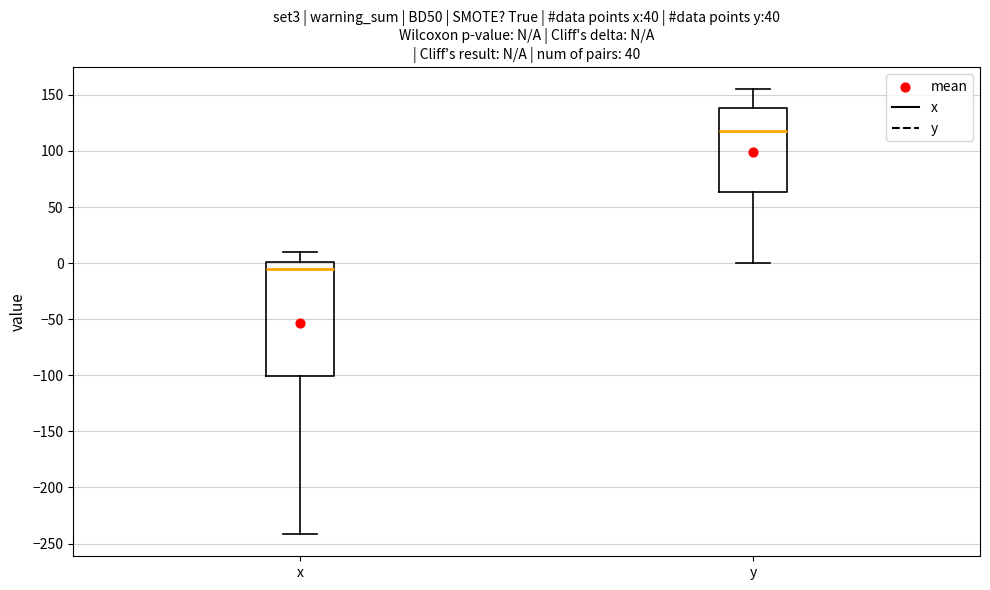

Reading left to right, transcribe this box plot: for each box, give where its median line is, the range the box spans, and where its two whiskers end, as read against the y-axis. The values are not printed on the chart, so give them approximately, as read against the axis.

x: median -5, box -100 to 0, whiskers -240 to 10
y: median 115, box 65 to 140, whiskers 0 to 155